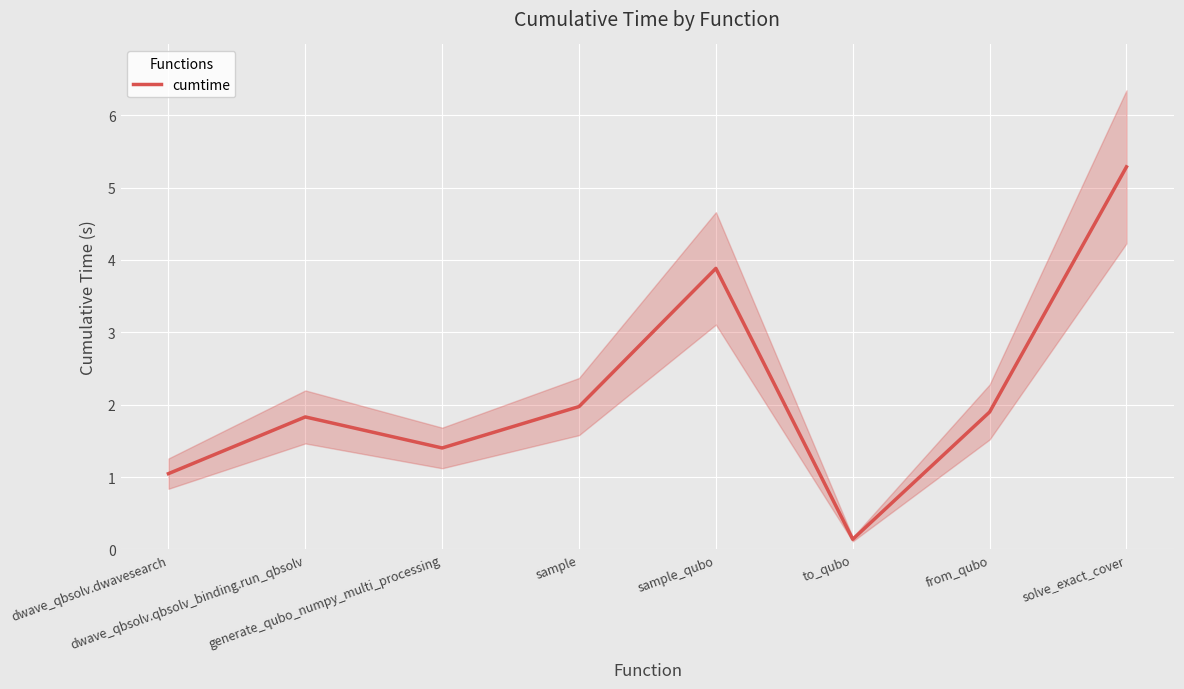

True or false: there are more than 1 points higher than both neighbors.

True